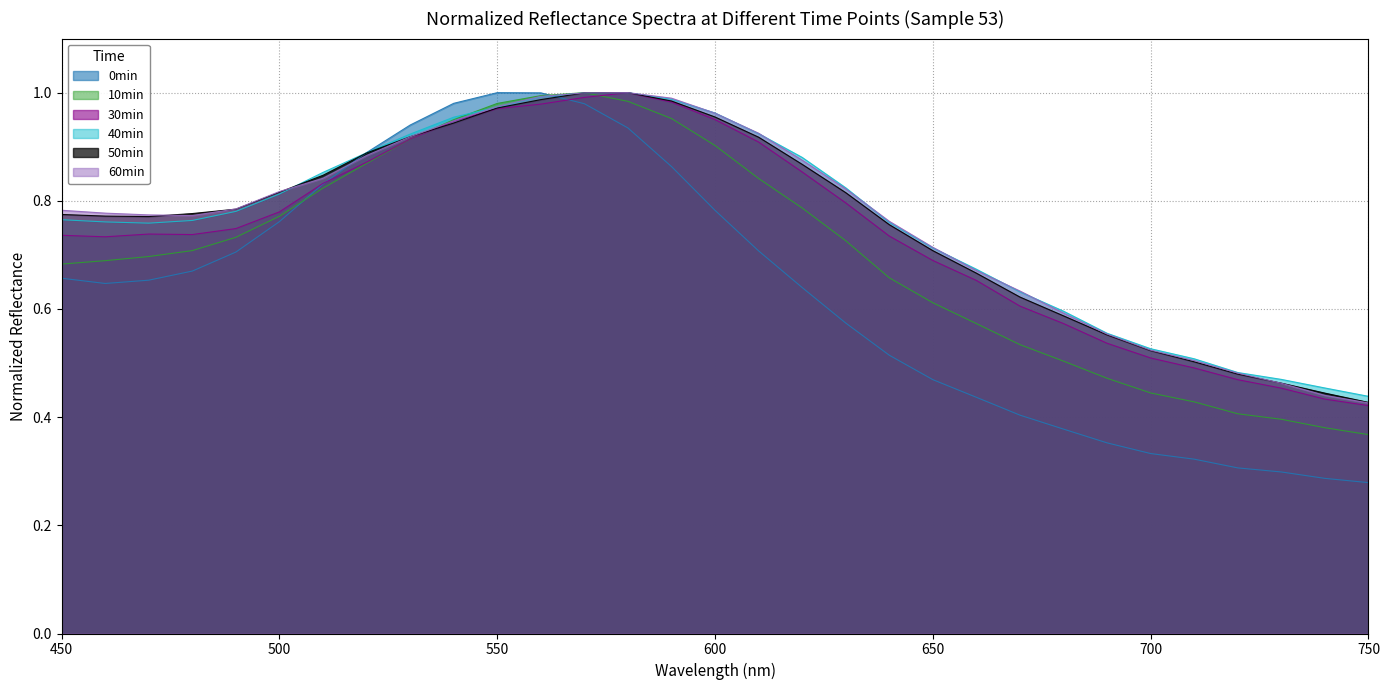

The value of 50min at 540 is 0.3. True or false?

False